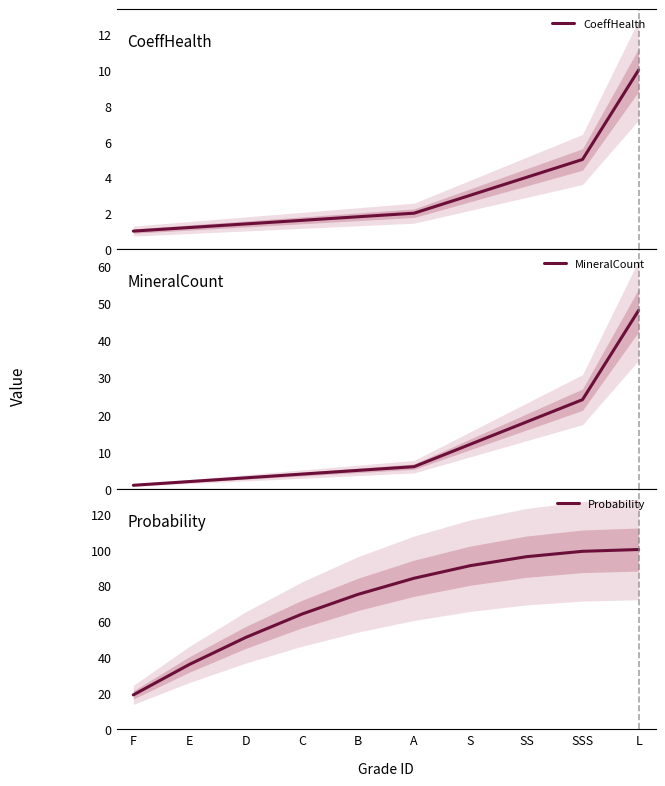

Between L and B, which is larger?

L